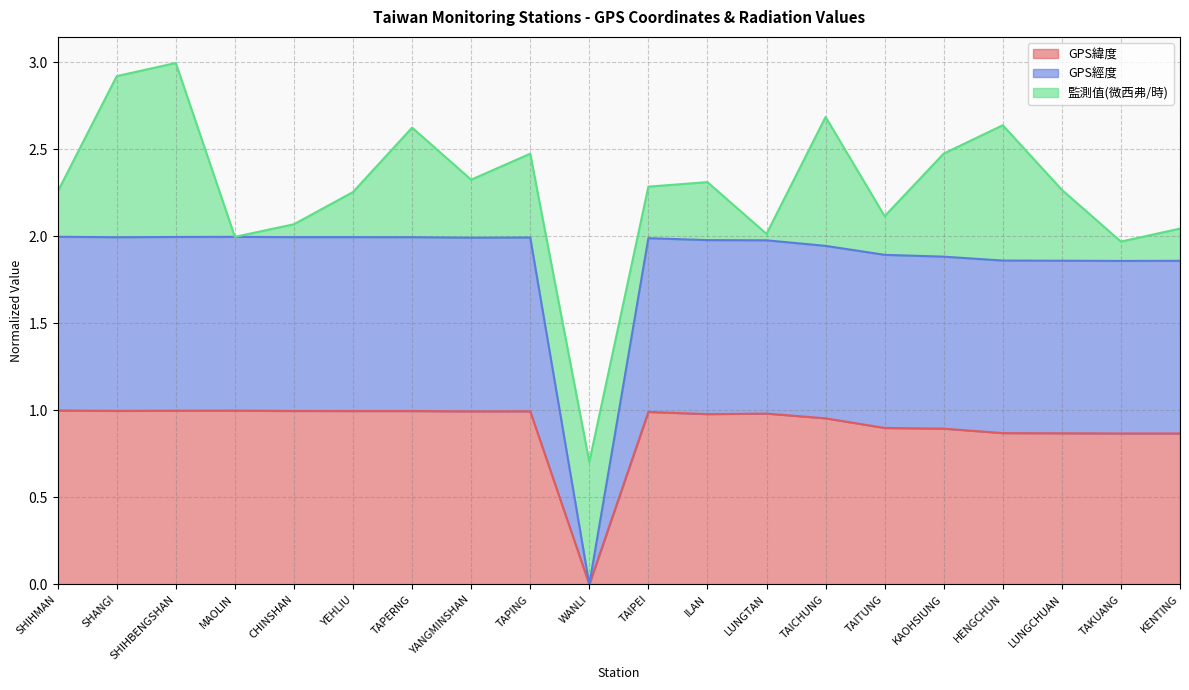

Which has a higher value, TAITUNG or SHANGI?

SHANGI